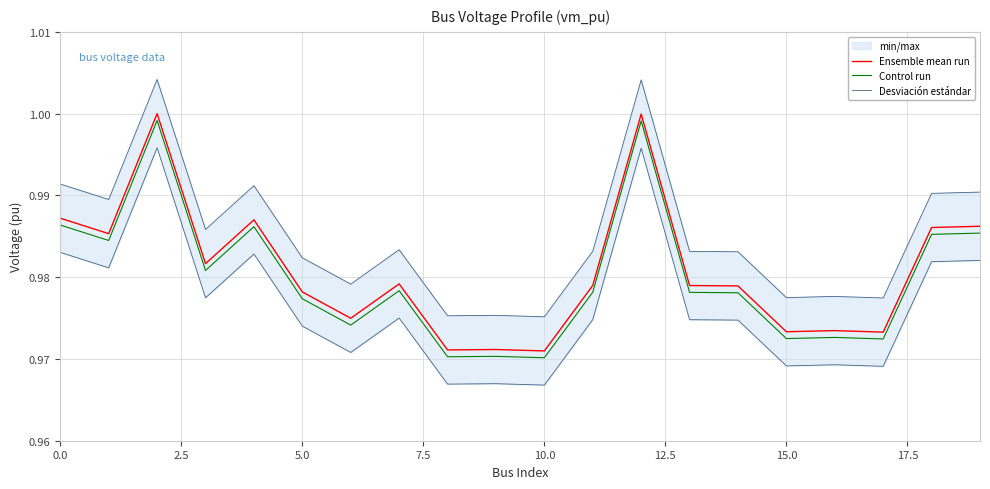

What is the total value across all series at 0.0?

3.0